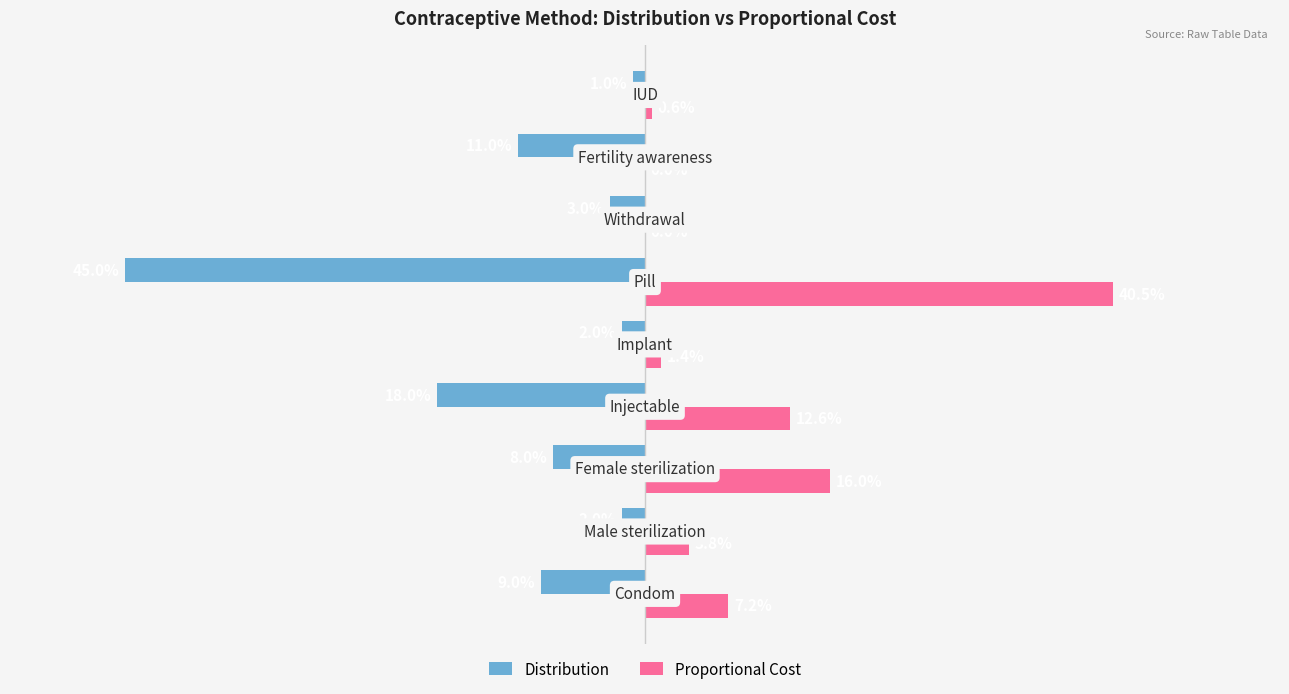

What are all the series names shown in the legend?

Distribution, Proportional Cost